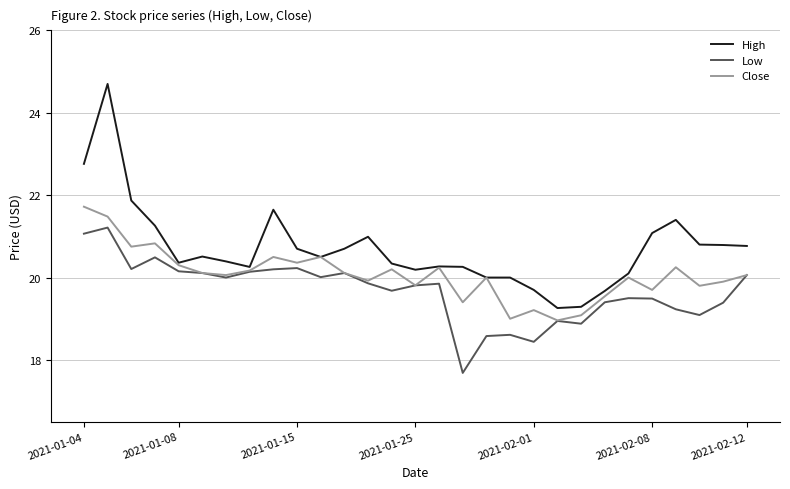

Rank the series by their maximum value, from lowest to highest.

Low, Close, High